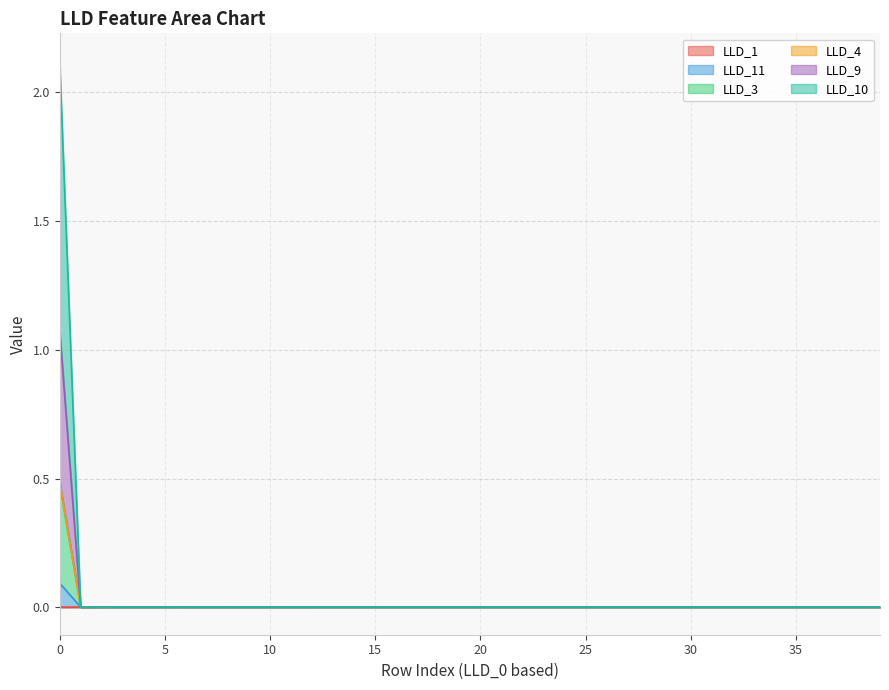

What is the greatest value displayed?

2.1